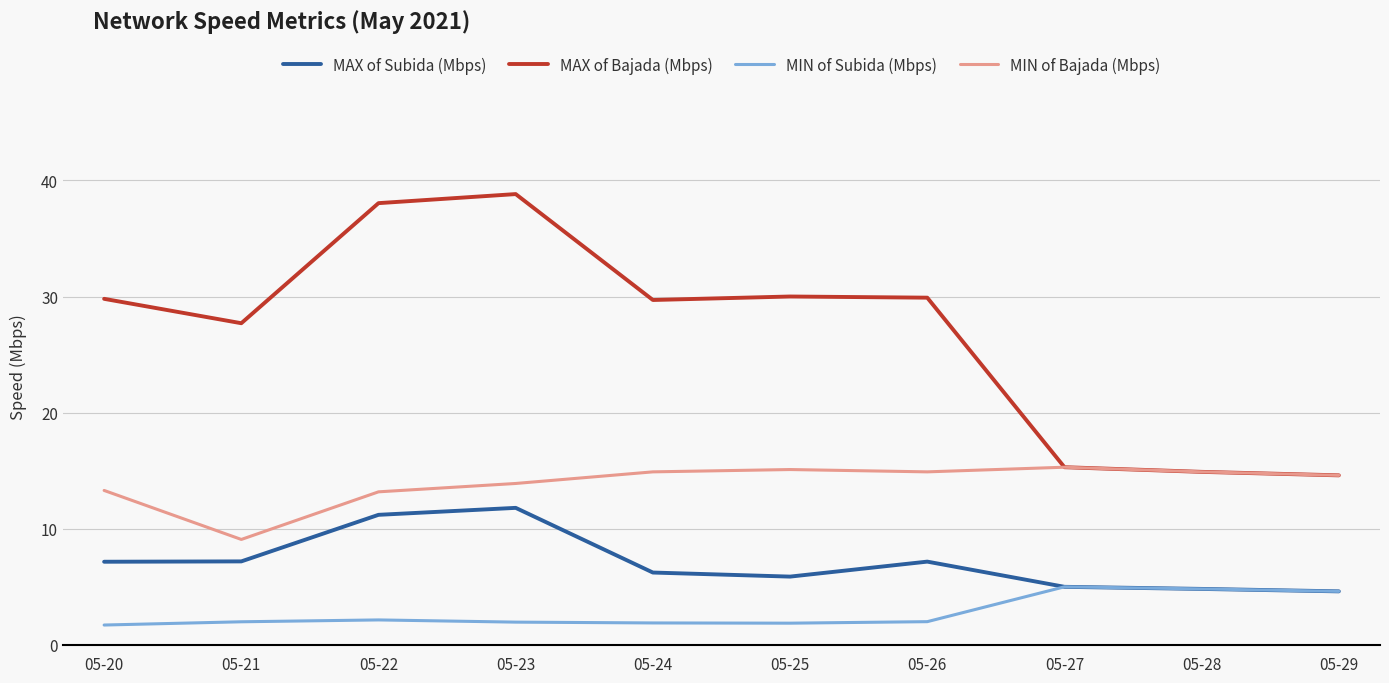

Between 05-25 and 05-28, which series saw the biggest shift?

MAX of Bajada (Mbps)